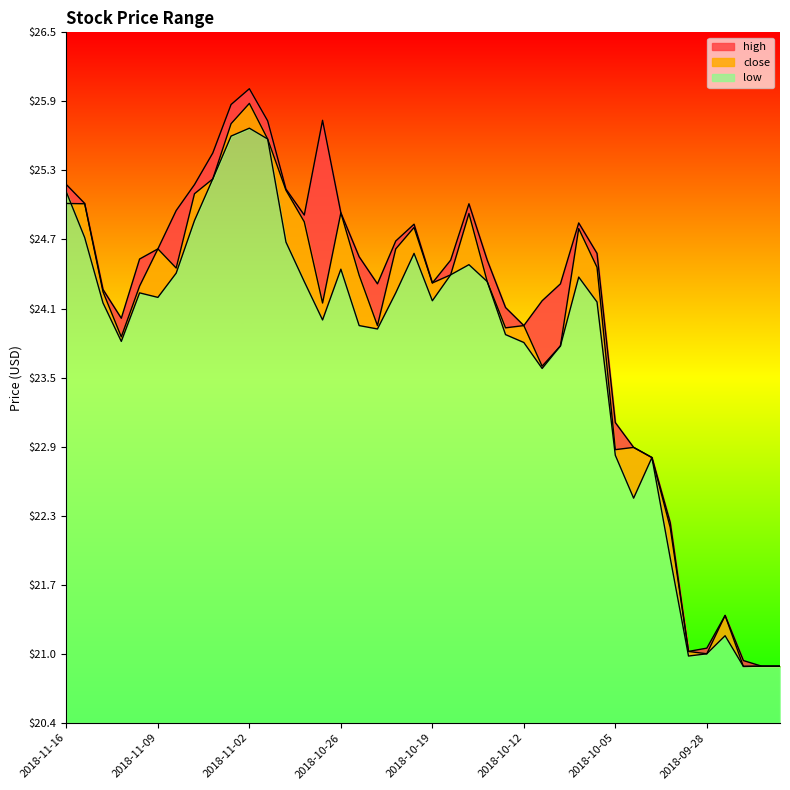

Read the close value at 2018-10-22.

24.8